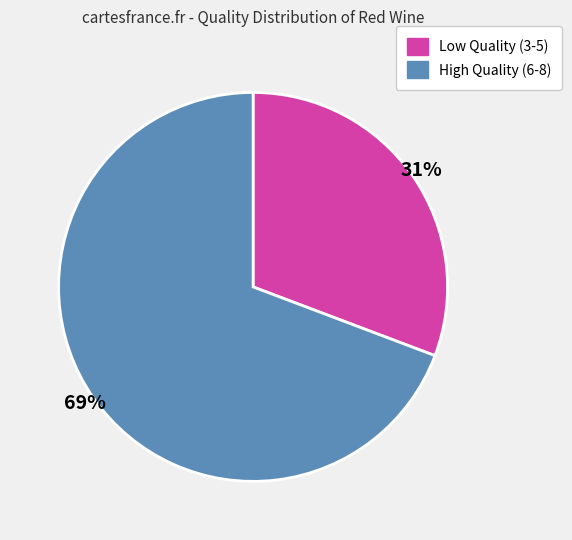

Is there a majority slice in this chart?

Yes